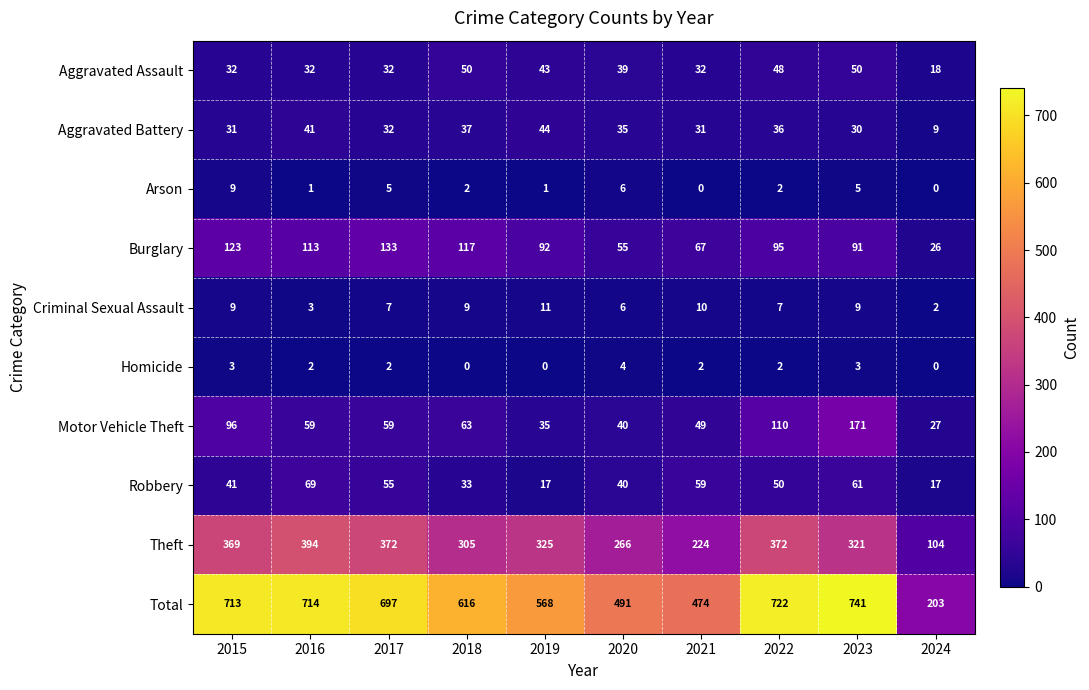

At how many categories does at least one series exceed 38?

10